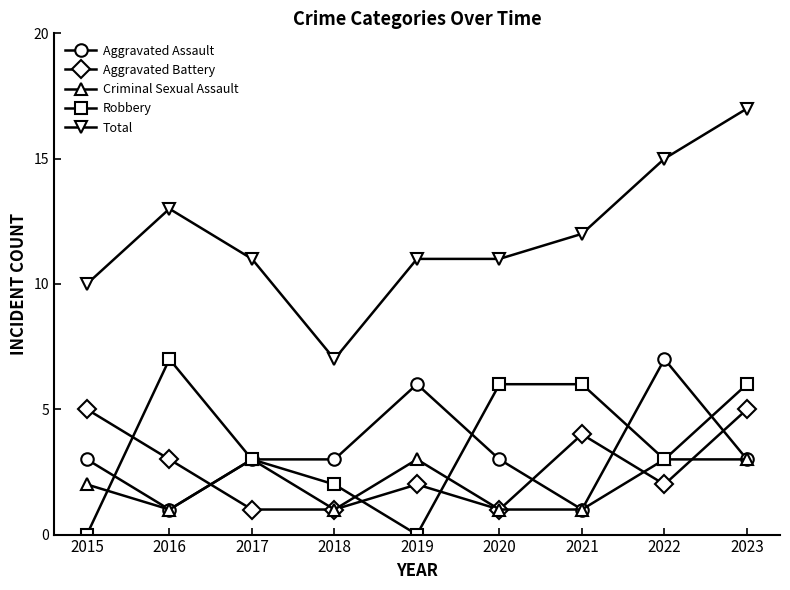

Between 2015 and 2020, which series saw the biggest shift?

Robbery